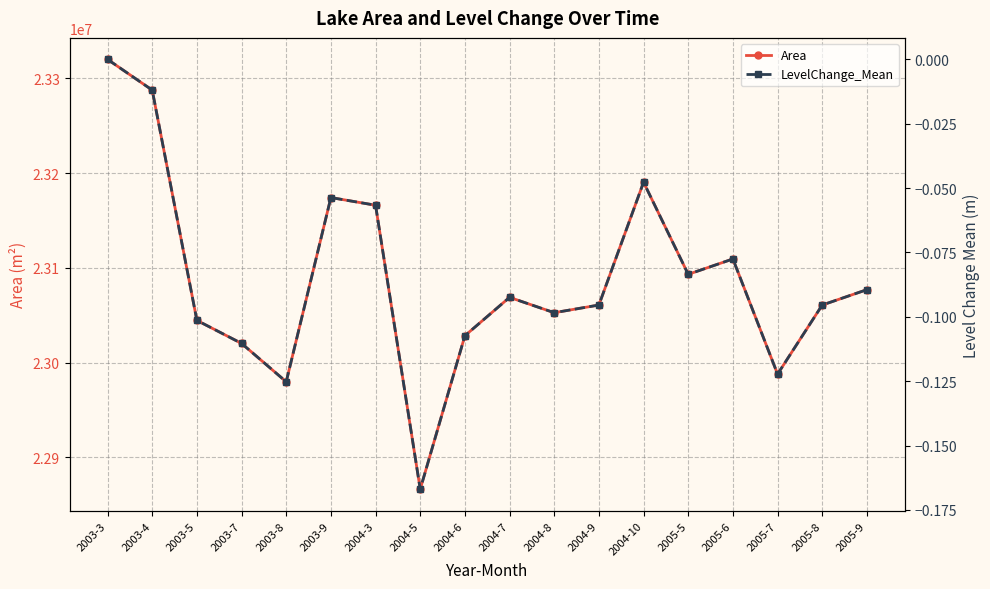

Which series has the largest range (max minus min)?

Area